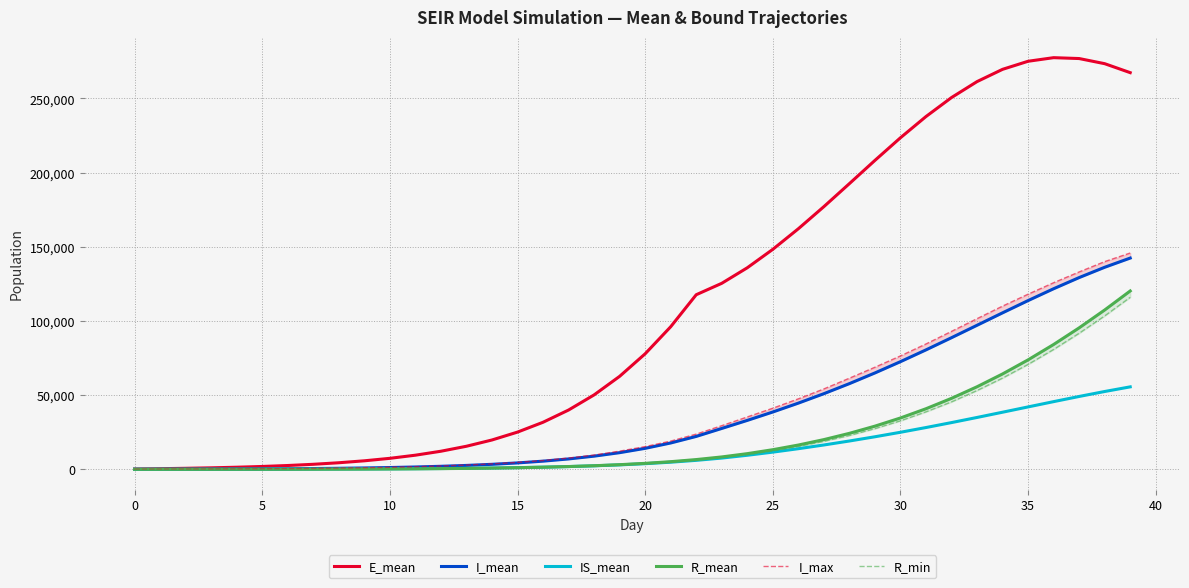

What is the value of the I_mean point at the 13th from the left?

2027.9